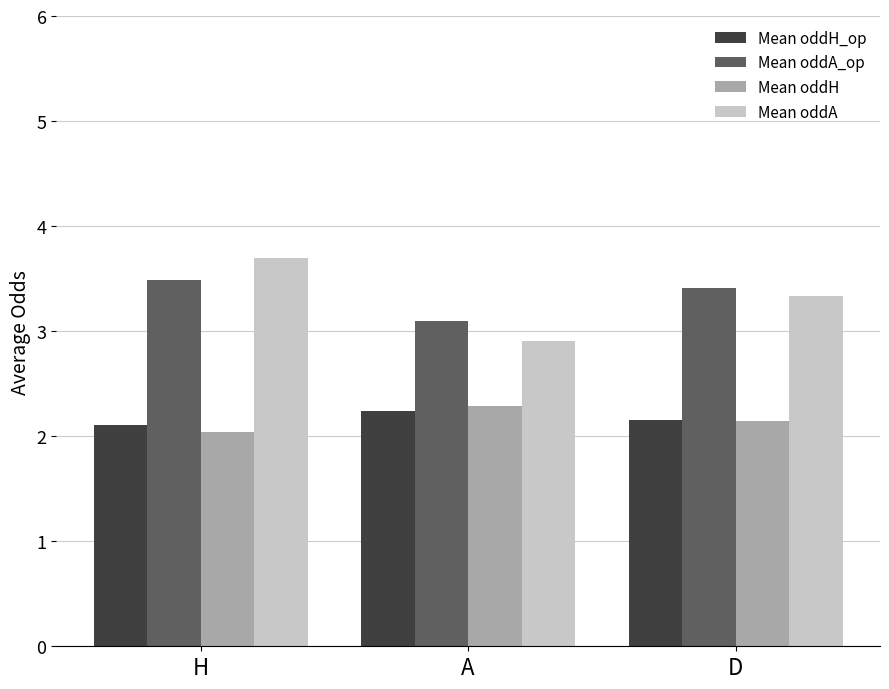

Read the Mean oddH value at D.

2.1